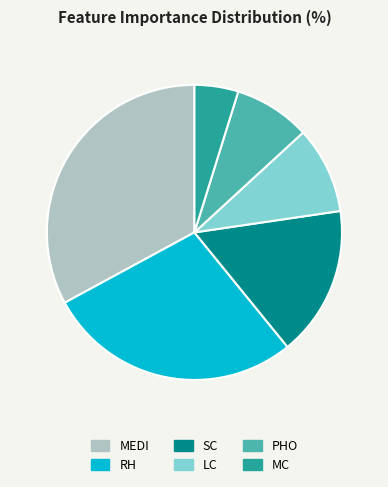

Count the number of slices in the pie.

6